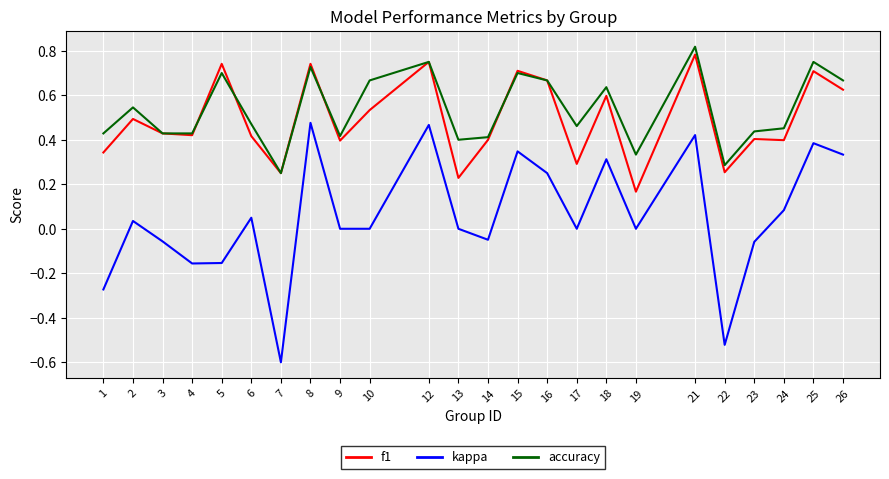

At how many categories does at least one series exceed 0?

24